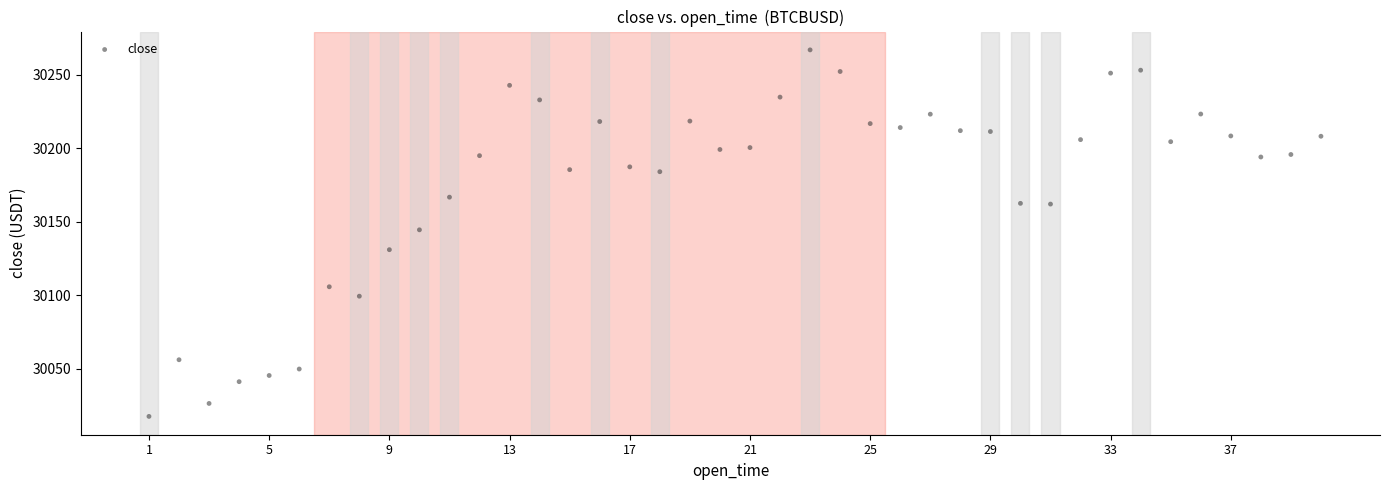

What is the range of Y values (max minus min)?

249.1